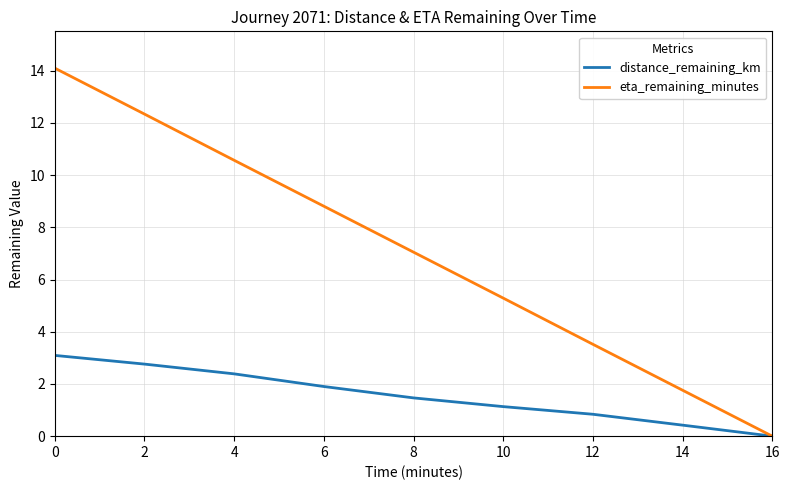

The distance_remaining_km series shows 2.8 at 2. True or false?

True